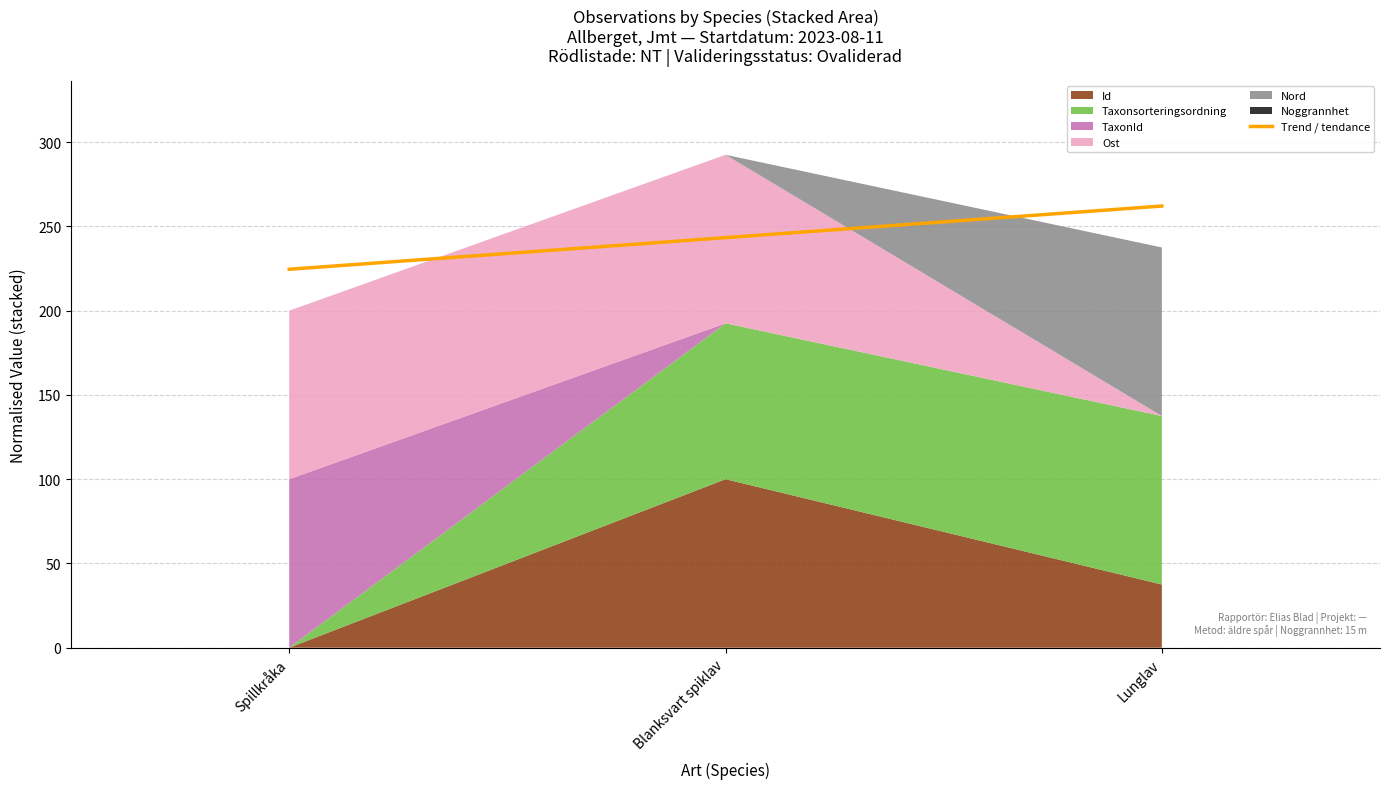

True or false: the data shows 351.1 at Lunglav.

False